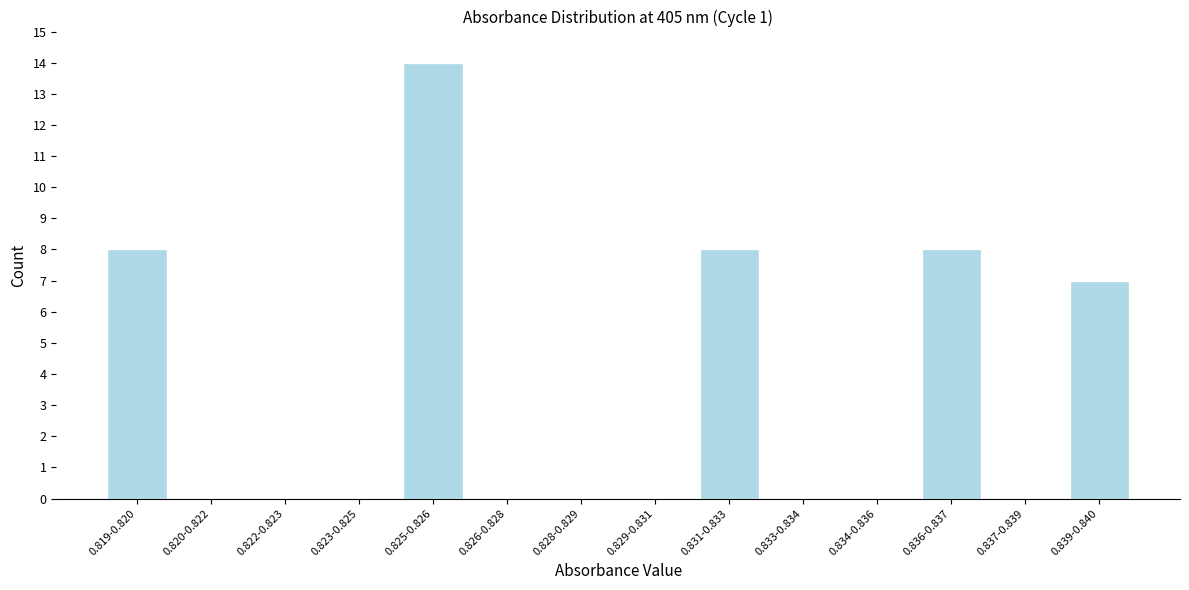

Reading left to right, extract all data points from this chart.

0.819-0.820=8	0.820-0.822=0	0.822-0.823=0	0.823-0.825=0	0.825-0.826=14	0.826-0.828=0	0.828-0.829=0	0.829-0.831=0	0.831-0.833=8	0.833-0.834=0	0.834-0.836=0	0.836-0.837=8	0.837-0.839=0	0.839-0.840=7